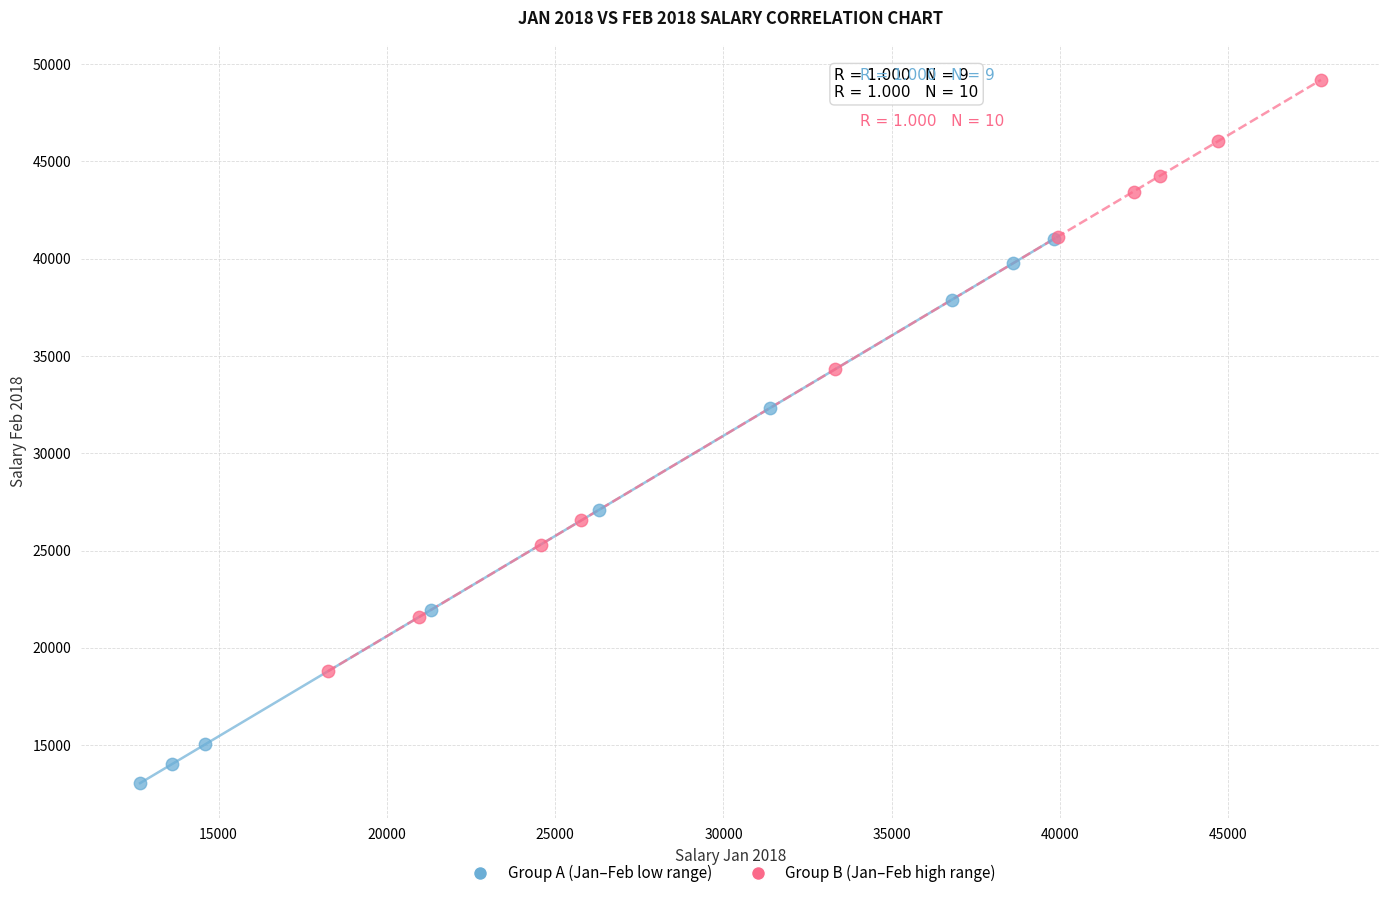

Which series contains the highest Y value?

Group B (Jan–Feb high range)